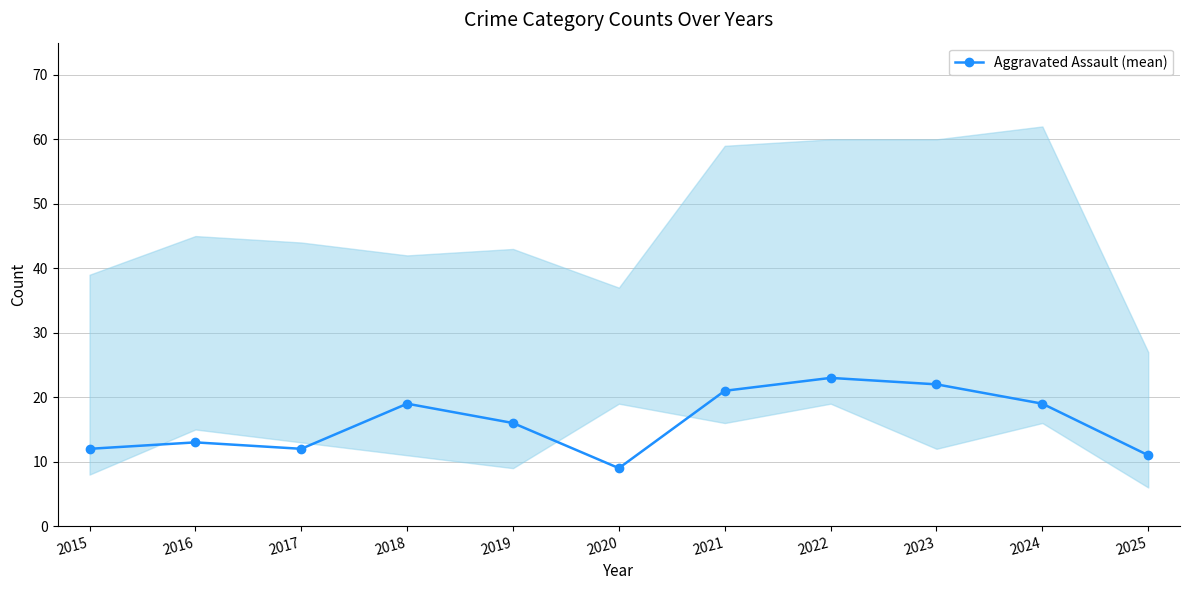

Reading left to right, what are all the values shown in this chart?

12	13	12	19	16	9	21	23	22	19	11